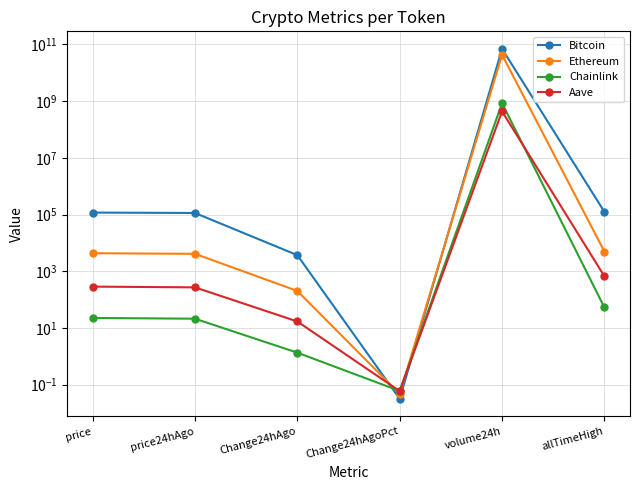

What is the maximum value shown in the chart?

70013986675.0